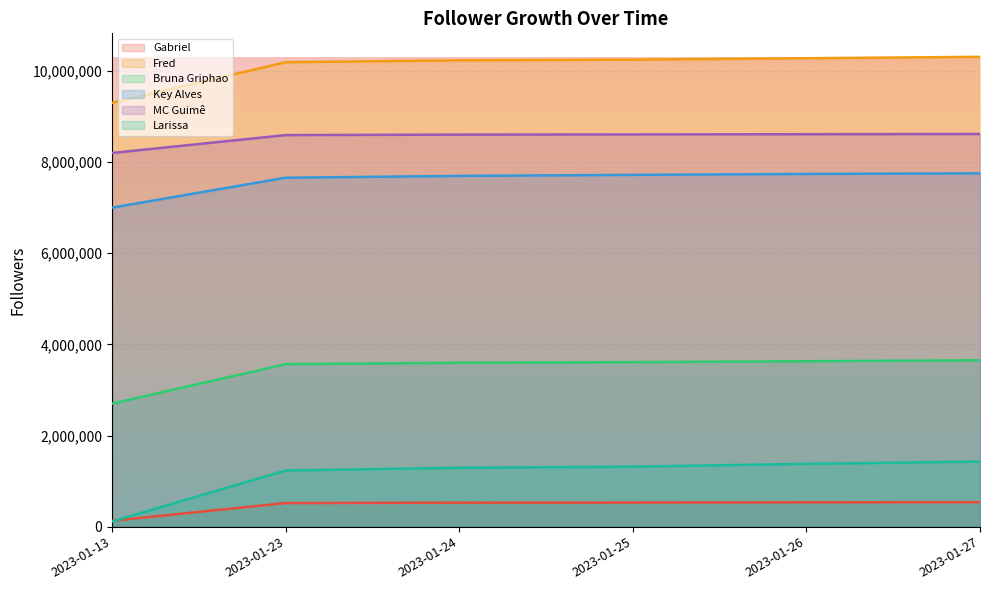

At which category is the sum across all series the highest?

2023-01-27